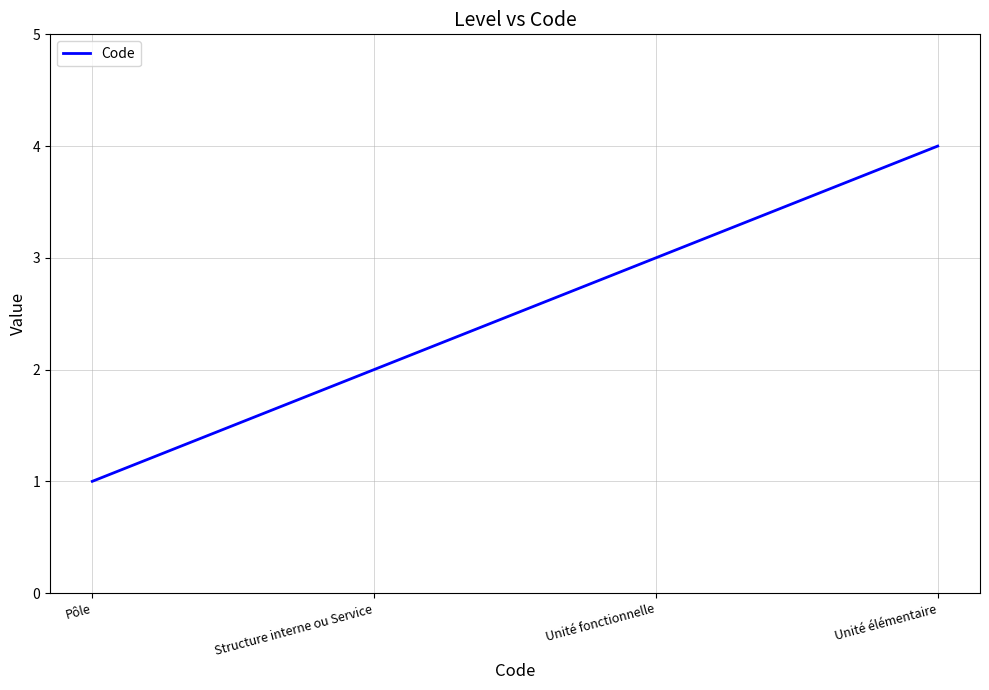

What is the difference between the values at Structure interne ou Service and Unité fonctionnelle?

1